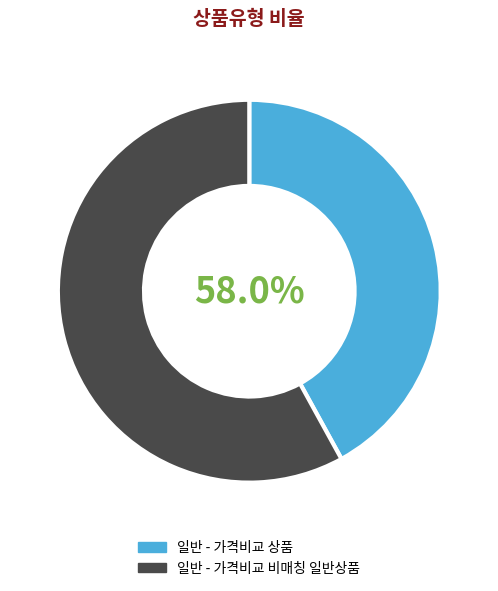

Is it true that 일반 - 가격비교 비매칭 일반상품 is 49% of the pie?

False